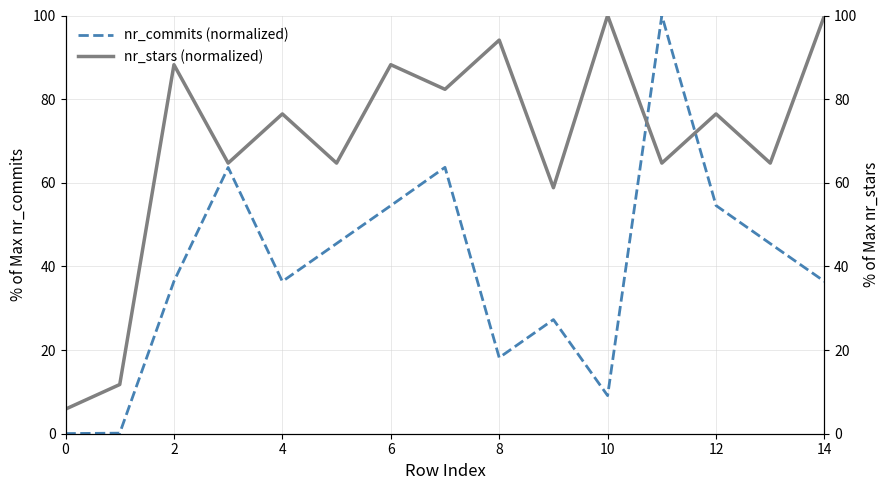

The value of nr_commits (normalized) at 4 is 36.4. True or false?

True